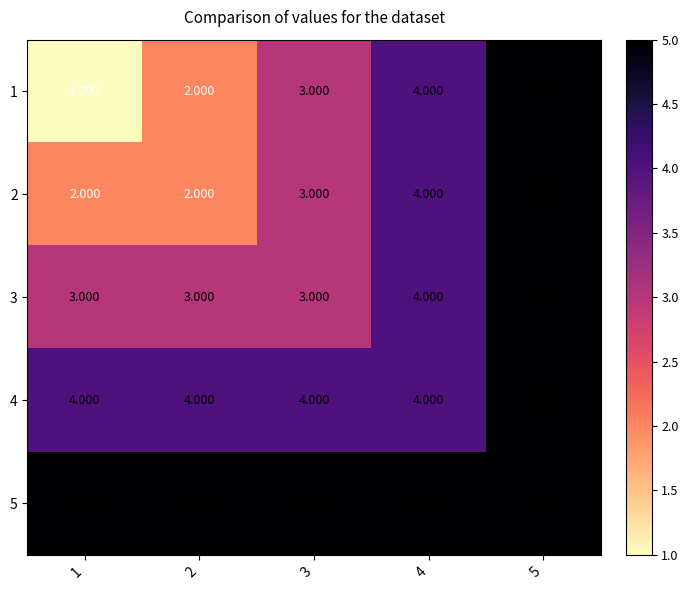

Count the number of categories in the chart.

5